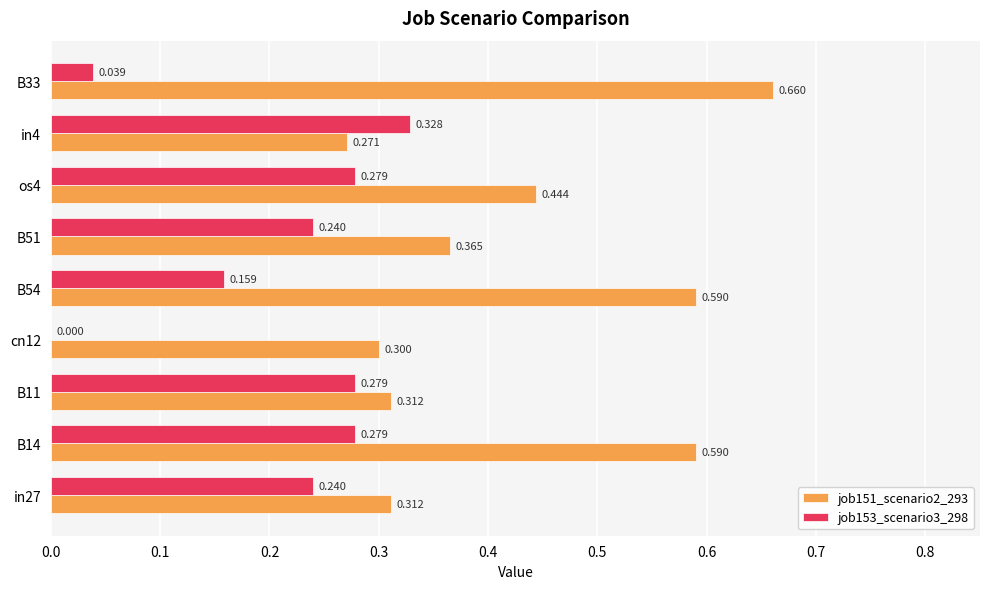

Is the value of job151_scenario2_293 at B11 greater than the value of job153_scenario3_298 at B54?

Yes